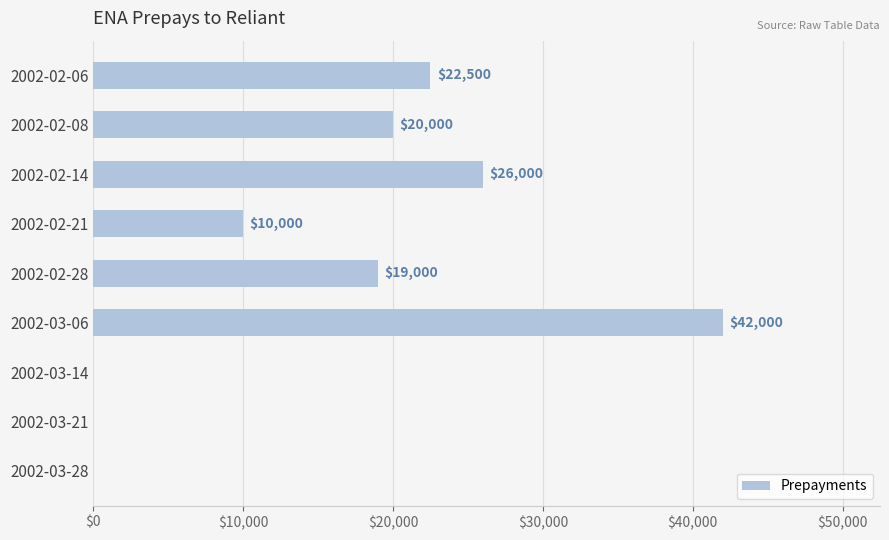

Between 2002-02-14 and 2002-03-06, which is larger?

2002-03-06